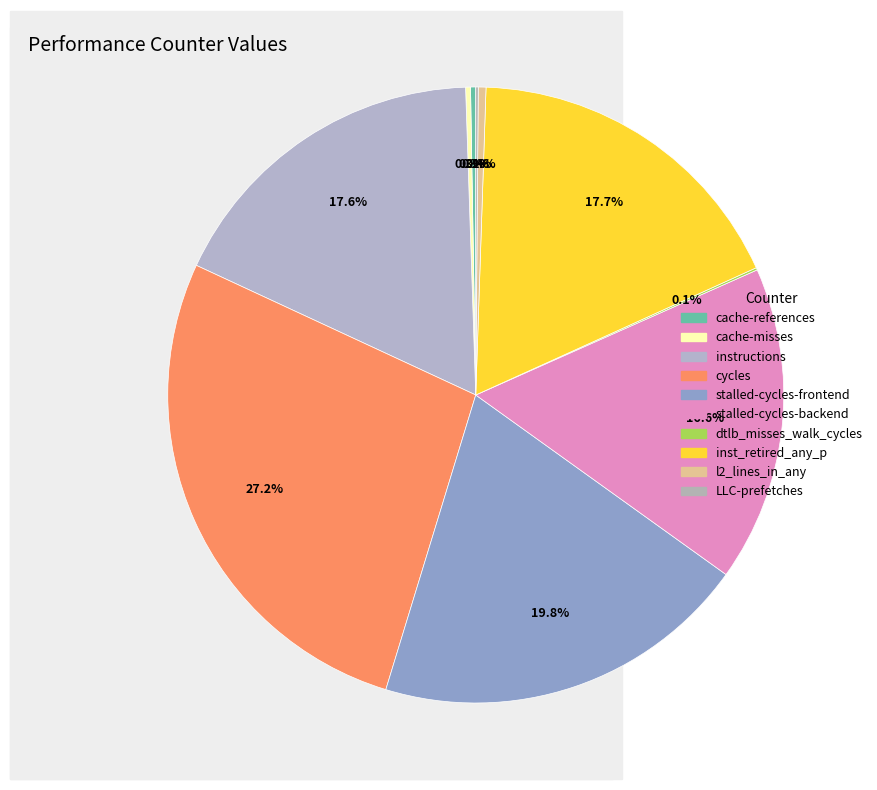

What is the change in value from cache-references to instructions?

+37000512762